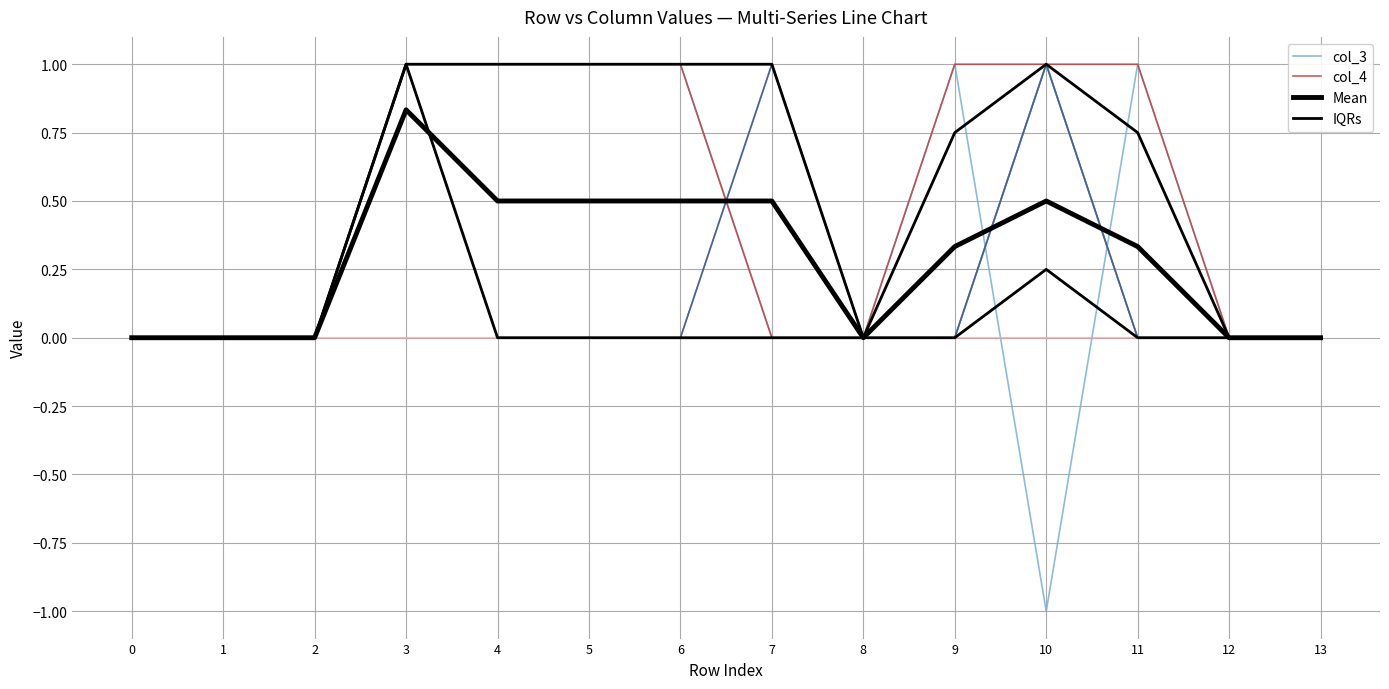

Does the chart have visible grid lines?

Yes